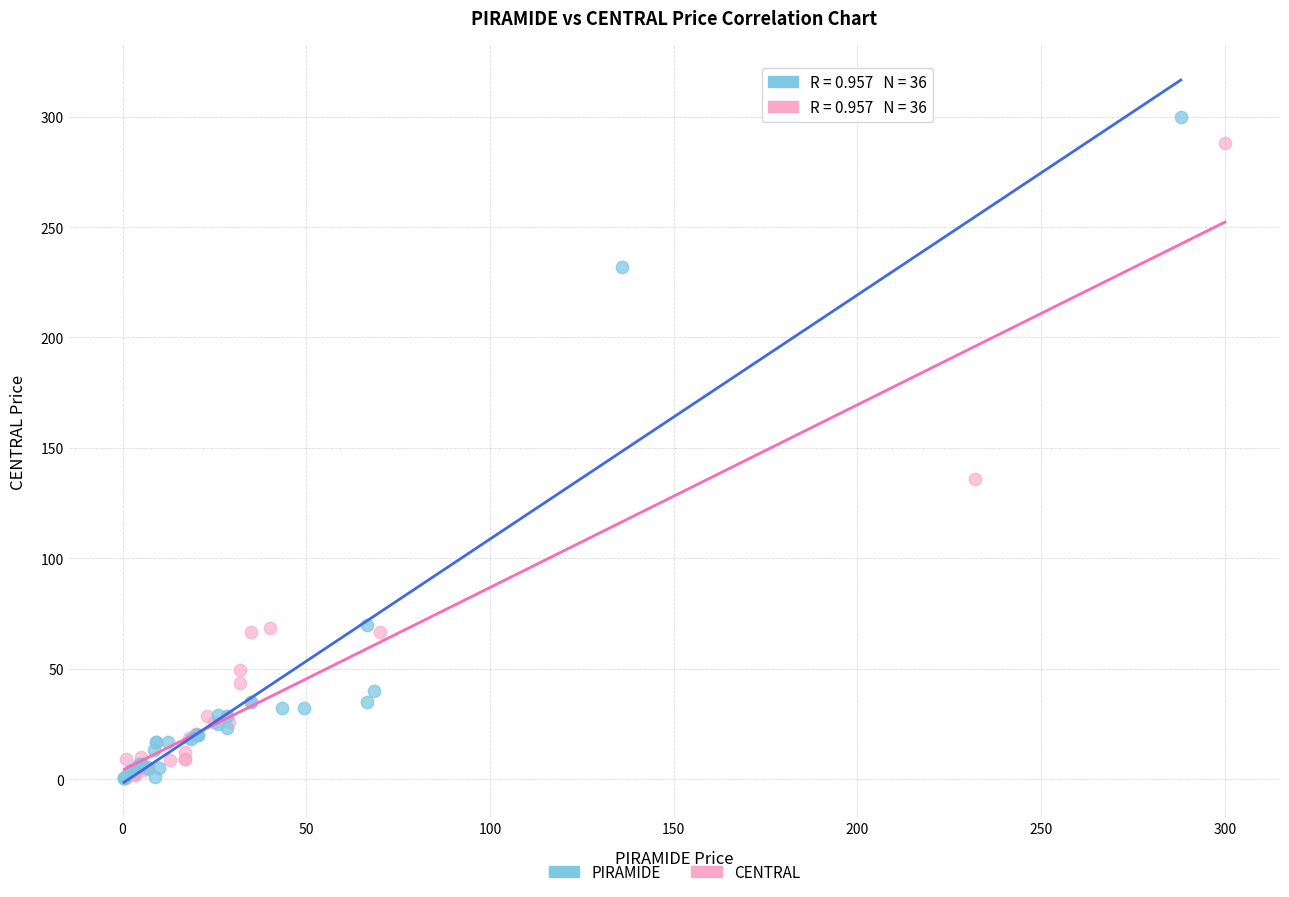

Which series has the widest spread of Y values?

PIRAMIDE